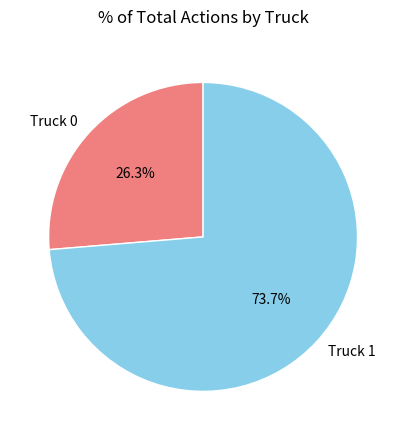

What is the majority slice?

Truck 1